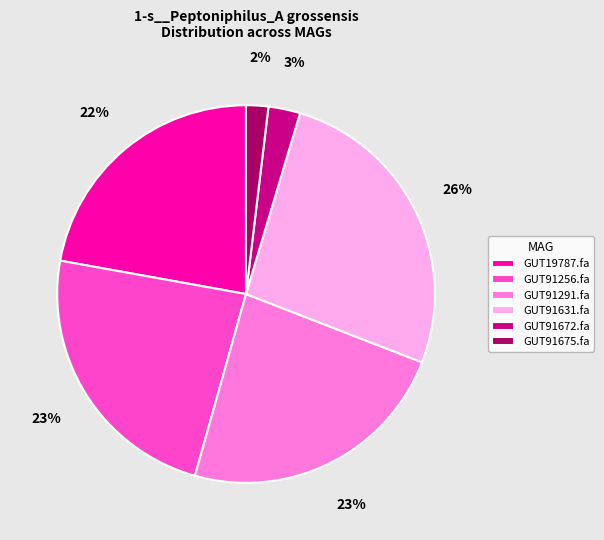

True or false: GUT91675.fa accounts for 2% of the total.

True